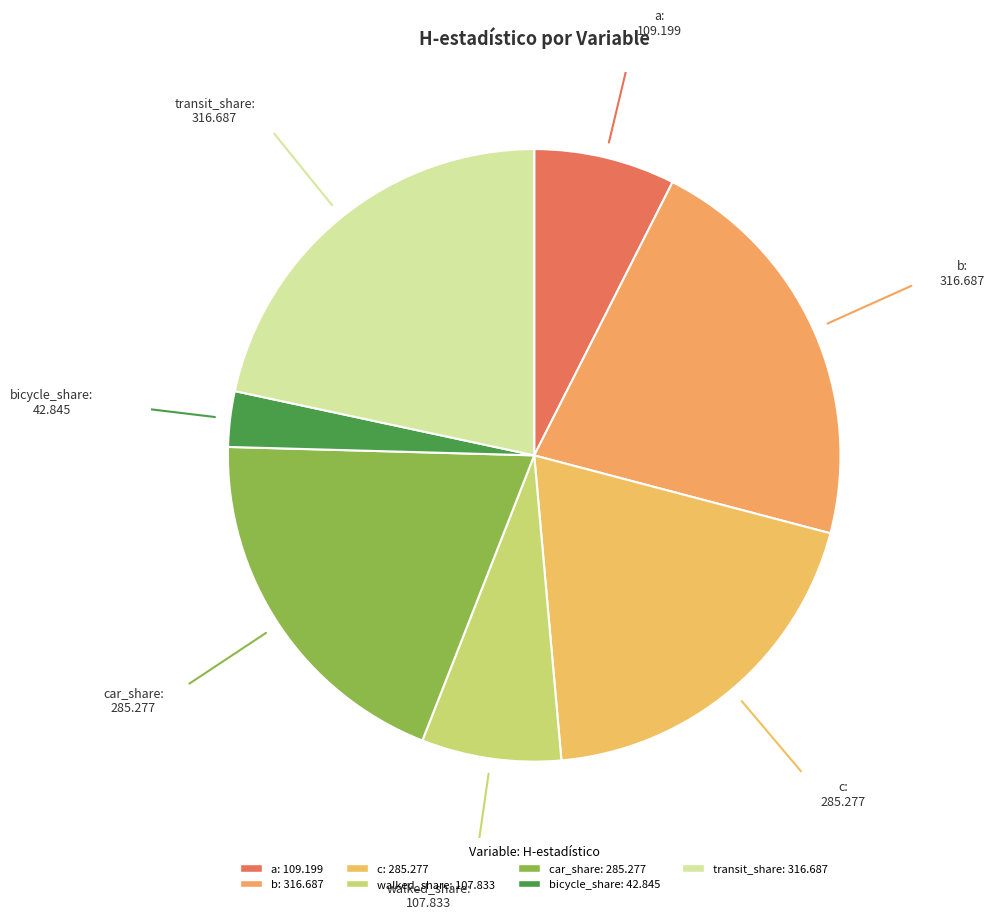

Does any single category account for the majority?

No